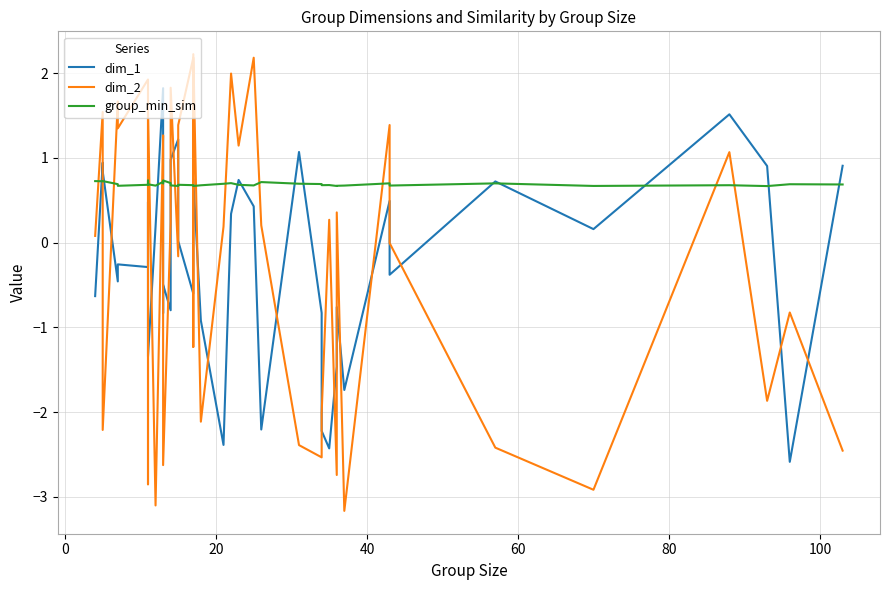

Count the number of categories in the chart.

40